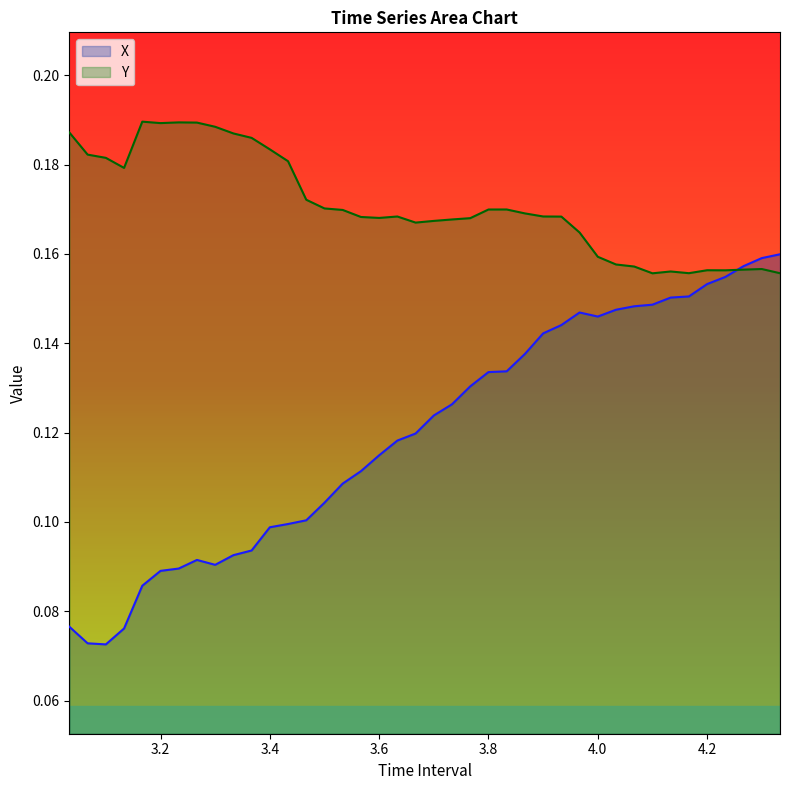

True or false: Y has a value of 0.1 at 3.466666666666664.

False